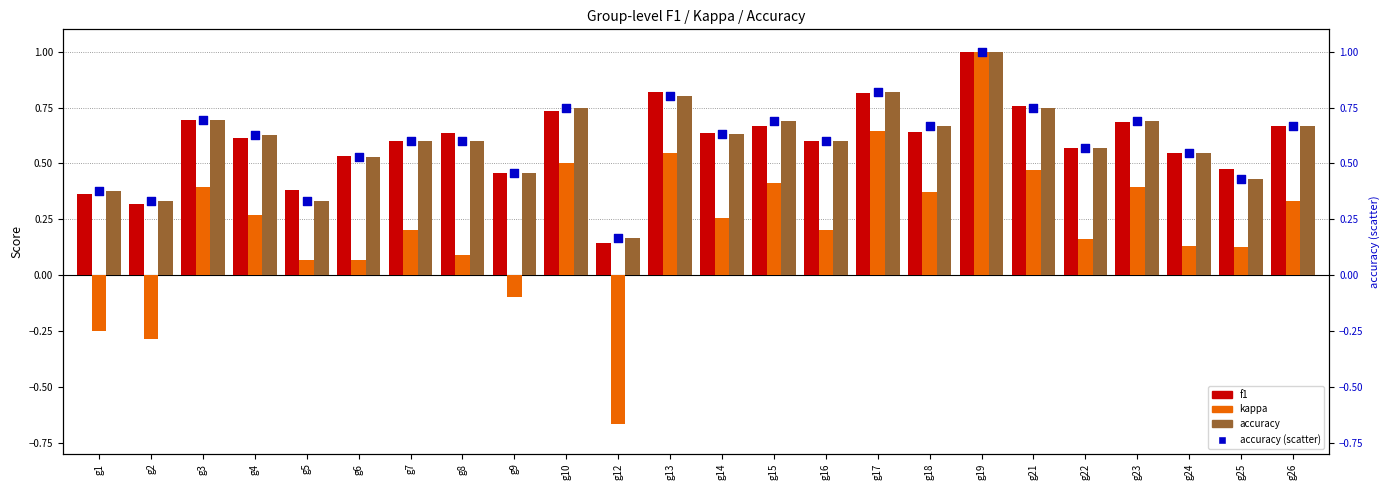

Which series reaches the minimum Y coordinate?

kappa